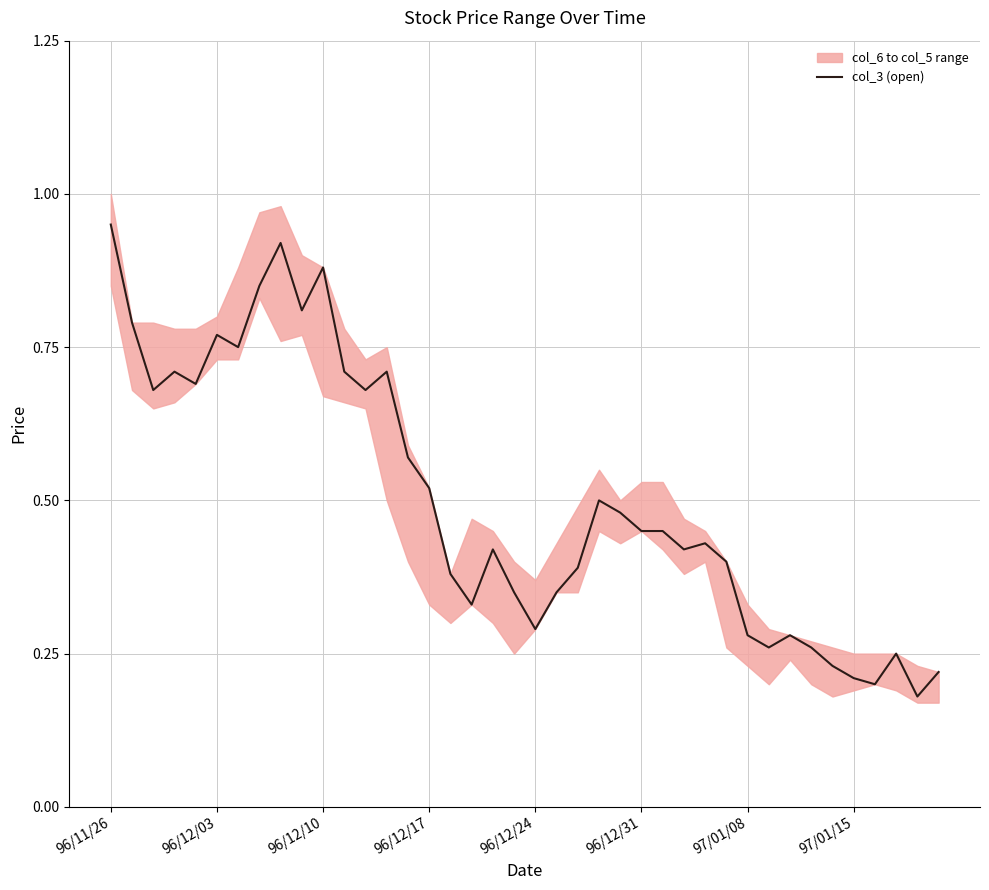

The value at 96/11/26 is 0.3. True or false?

False